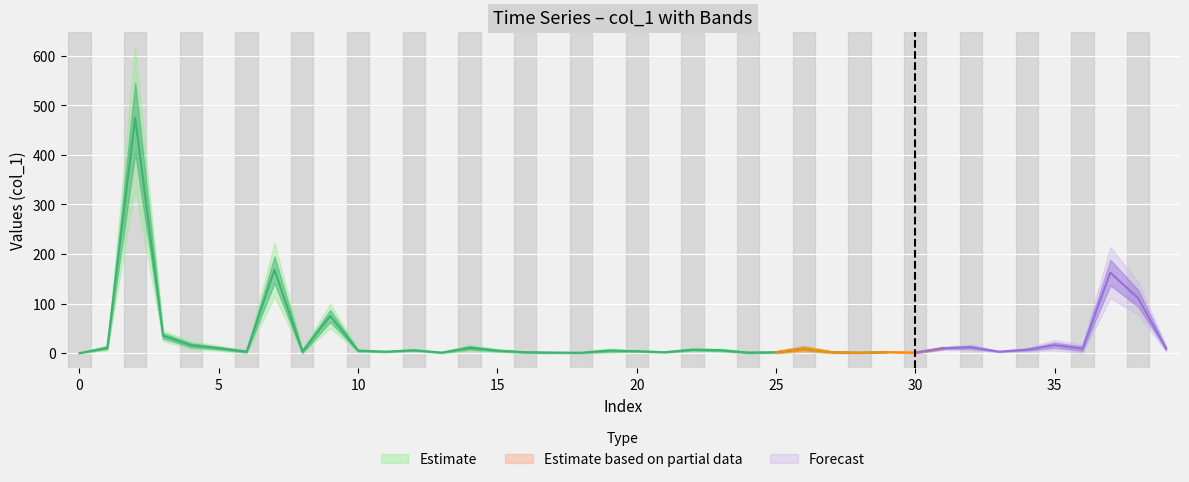

Between 0 and 24, which is larger?

24